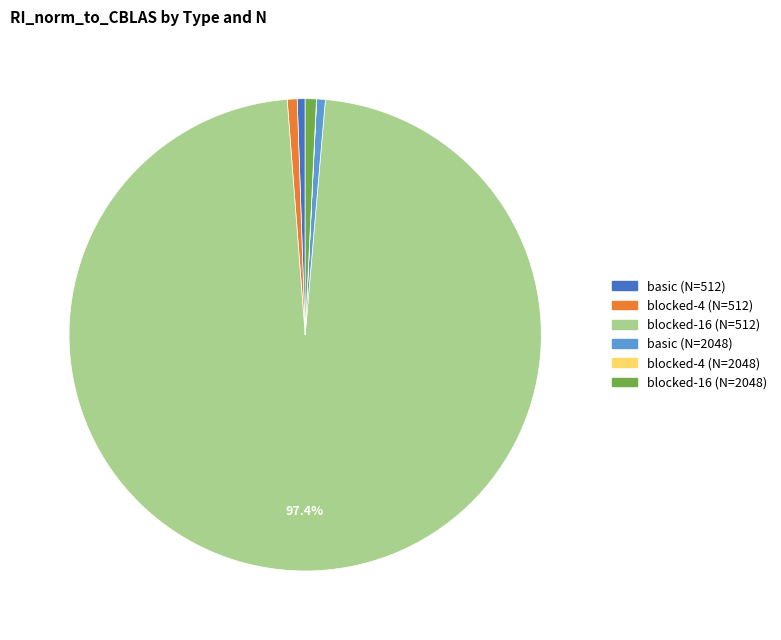

Do basic (N=512) and blocked-16 (N=512) together represent more than half of the pie?

Yes